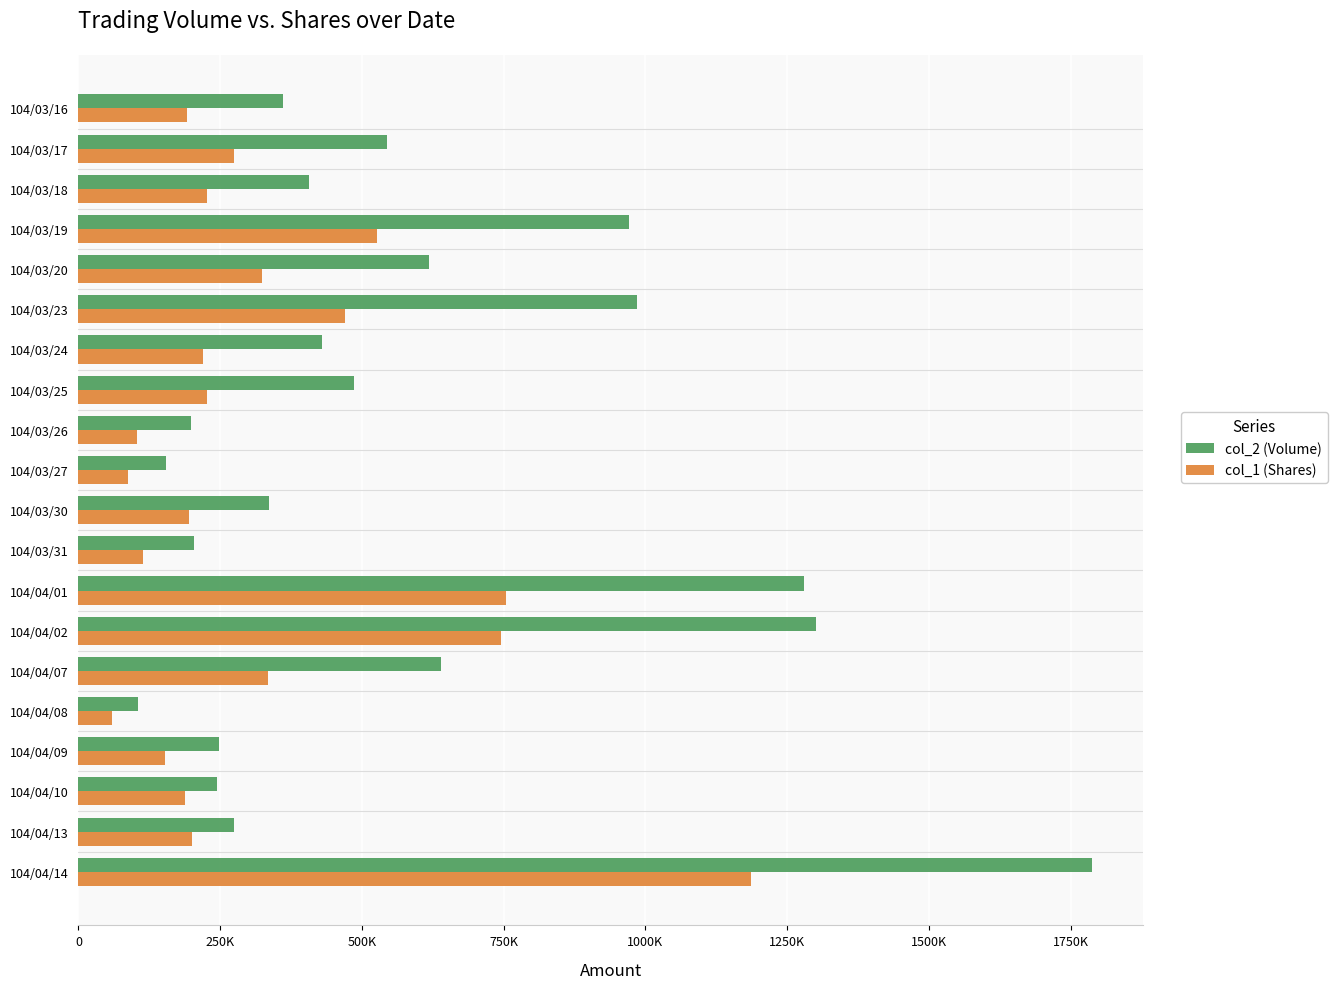

What are all the series names shown in the legend?

col_2 (Volume), col_1 (Shares)